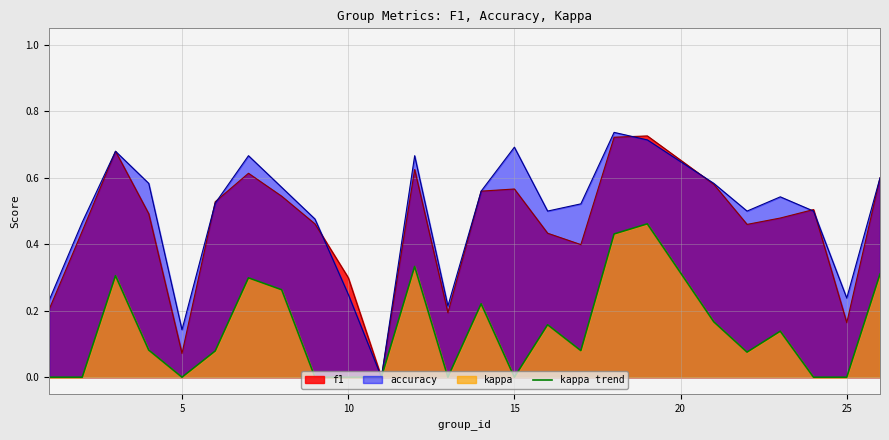

How many times do accuracy and f1 cross each other?

7